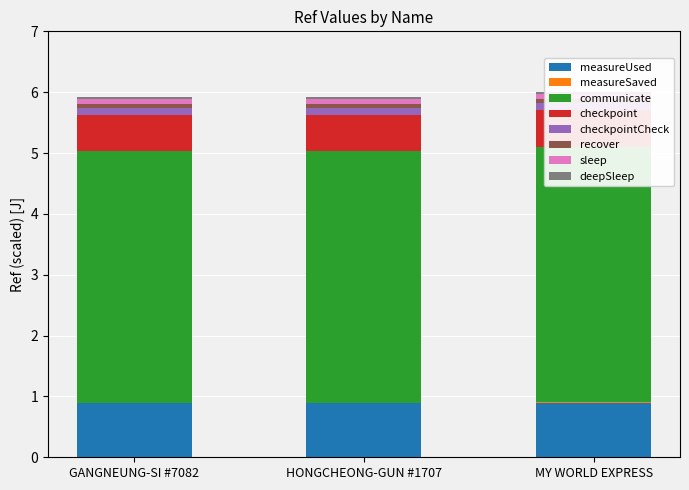

The chart shows a value of 0.6 at GANGNEUNG-SI #7082. True or false?

False